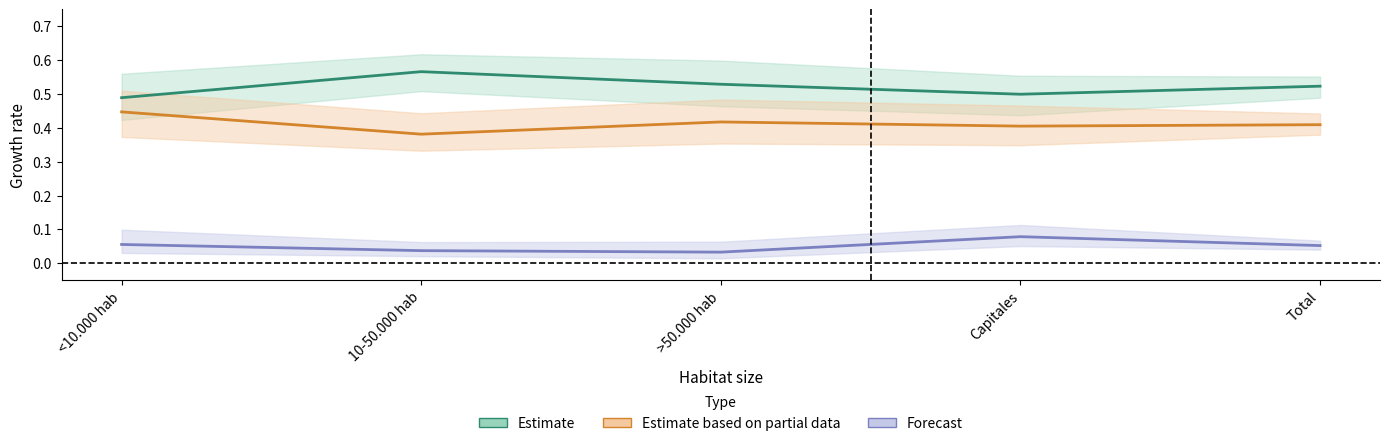

The Estimate series shows 0.6 at 10-50.000 hab. True or false?

True